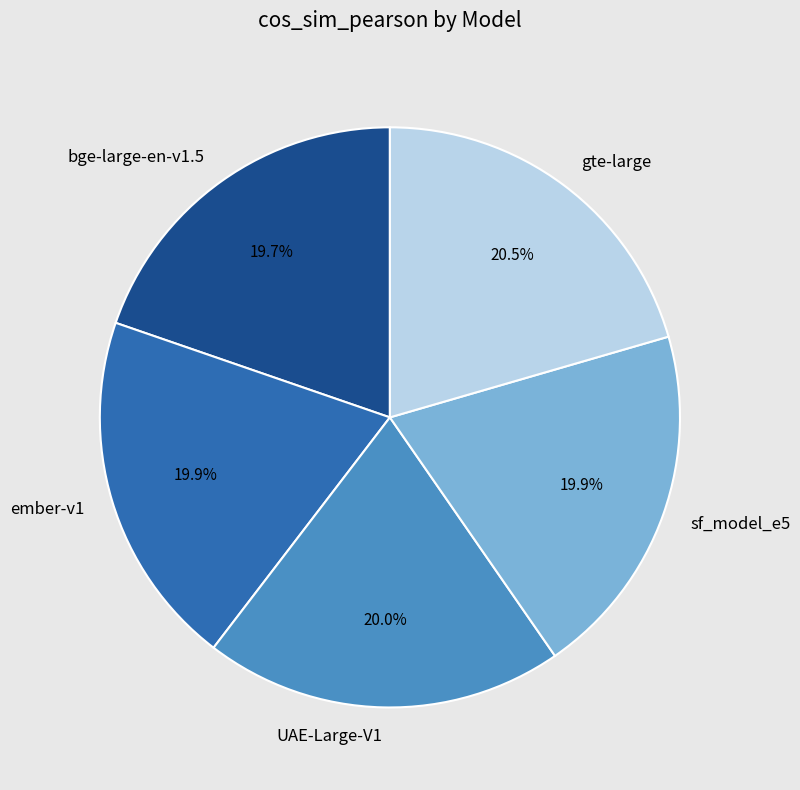

How many segments does this pie chart have?

5